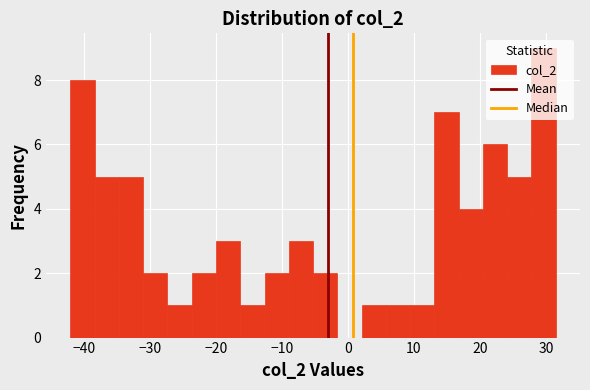

Read against the x-axis, roughly where is the centre of the tallest bar?

30